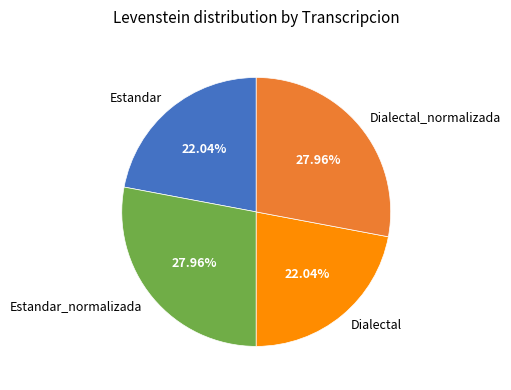

To the nearest percent, what is the difference between the largest and smallest slice percentages?

6%